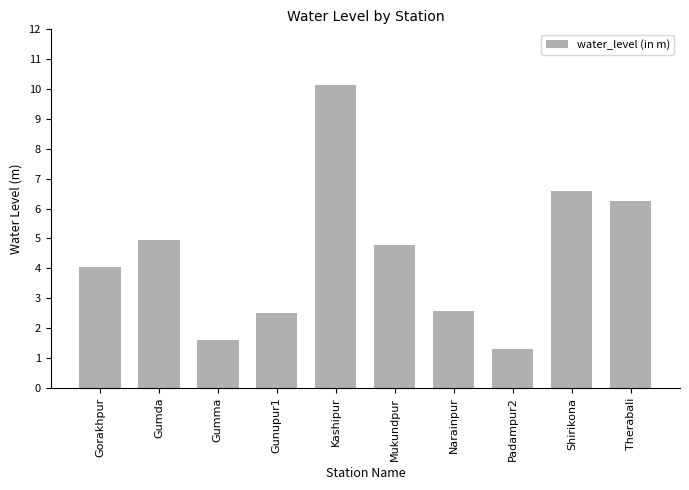

Which label corresponds to the largest value in the chart?

Kashipur